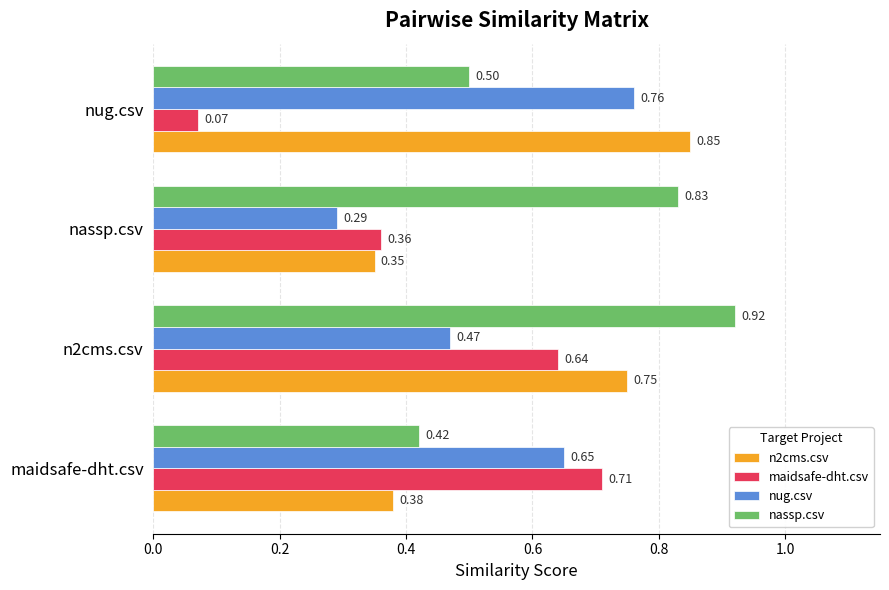

Rank the series by their maximum value, from lowest to highest.

maidsafe-dht.csv, nug.csv, n2cms.csv, nassp.csv